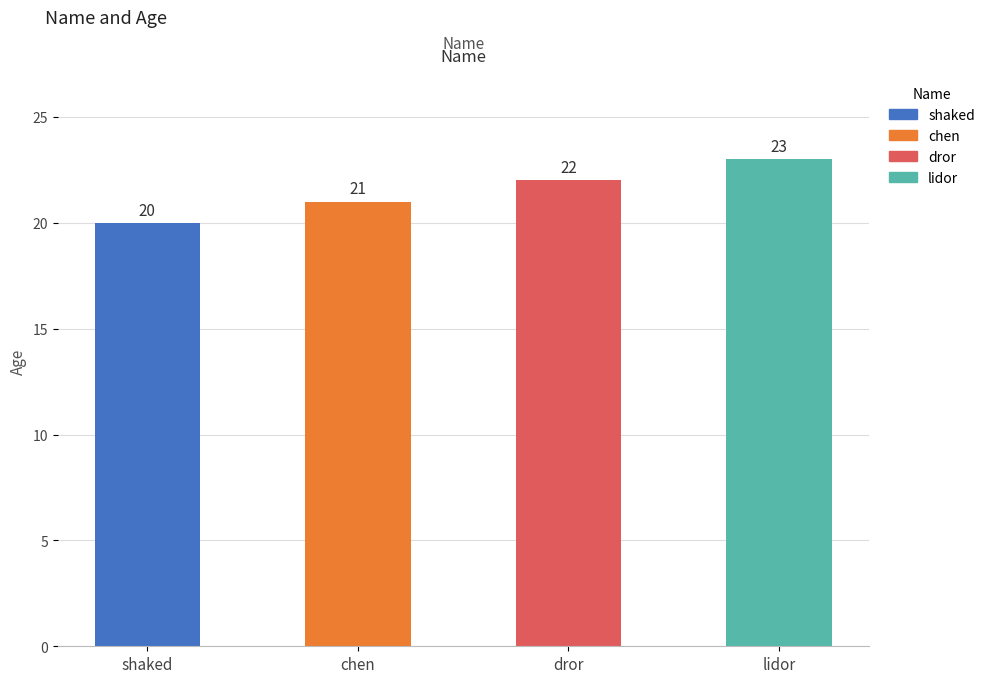

List the labels in order of value, smallest first.

shaked, chen, dror, lidor